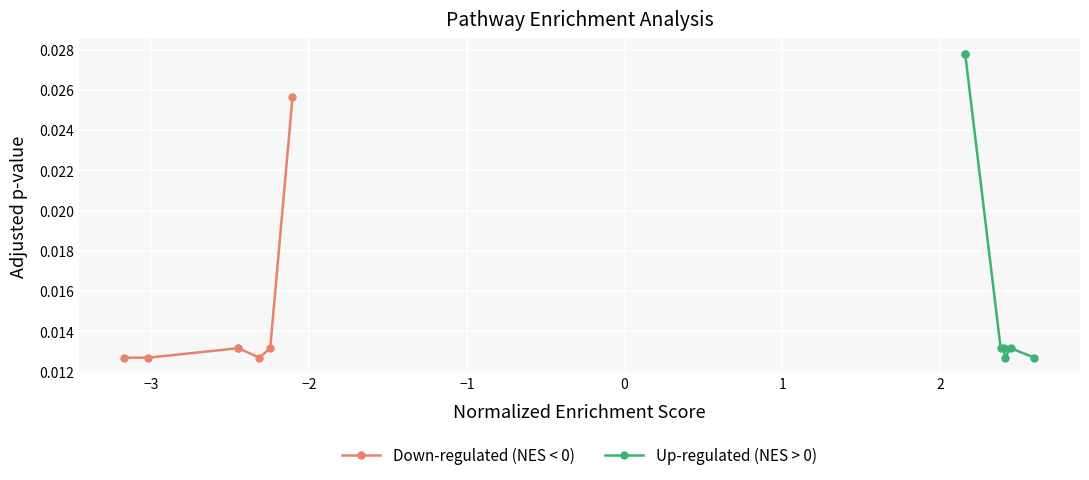

Count the Down-regulated (NES < 0) values in the range 0 to 1.

7